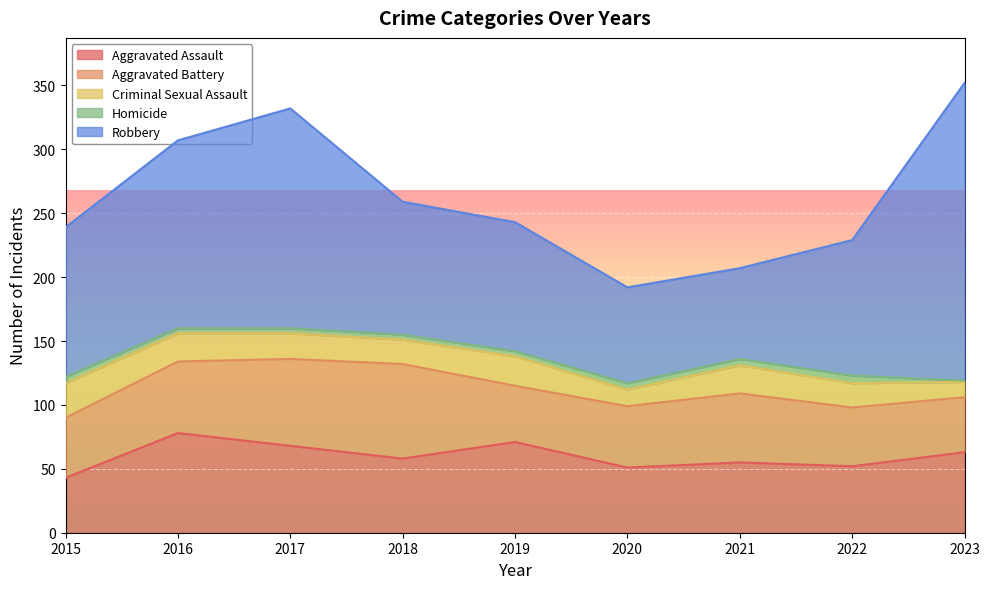

At which label does Criminal Sexual Assault reach its minimum?

2023